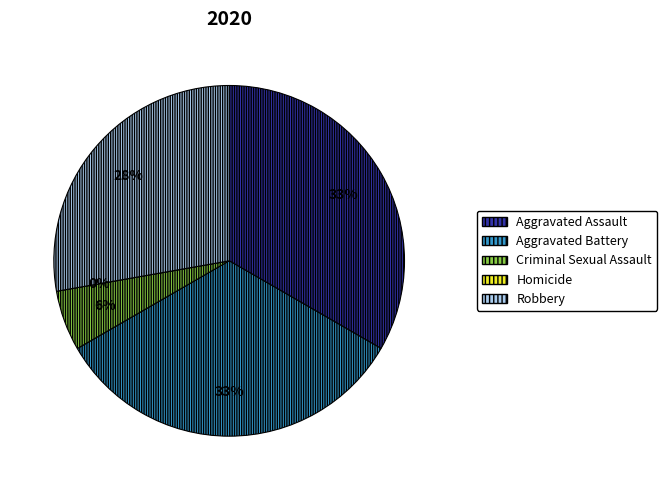

Does any single category account for the majority?

No